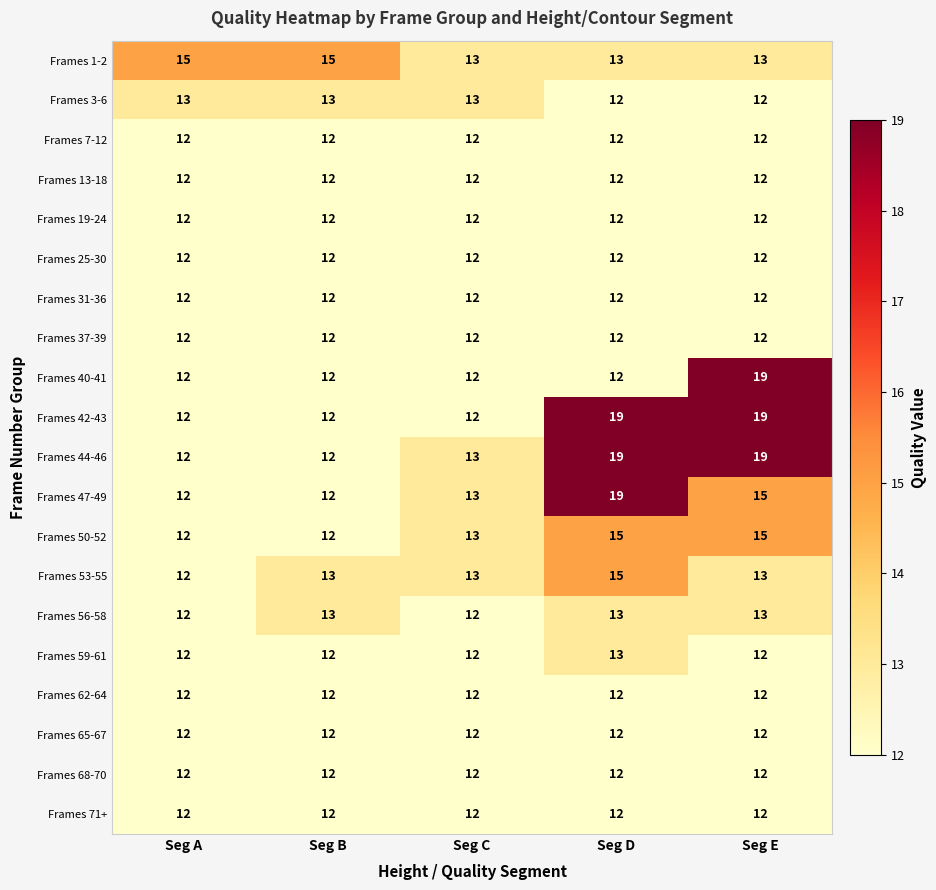

What is the sum of the Frames 62-64 values at Seg D and Seg C?

24